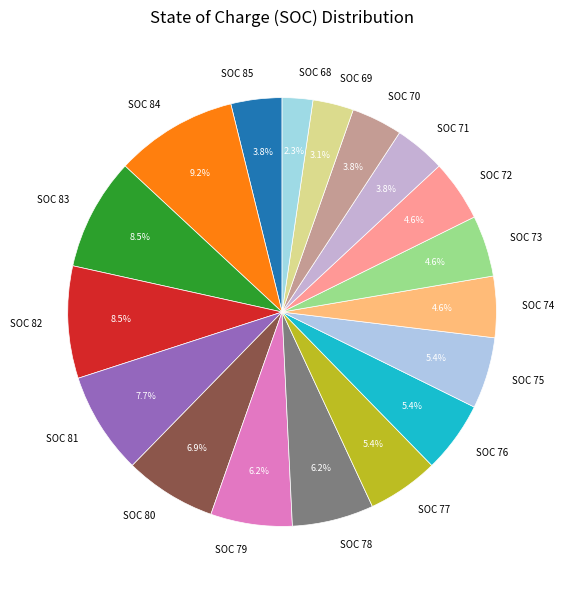

How many slices are in this pie chart?

18